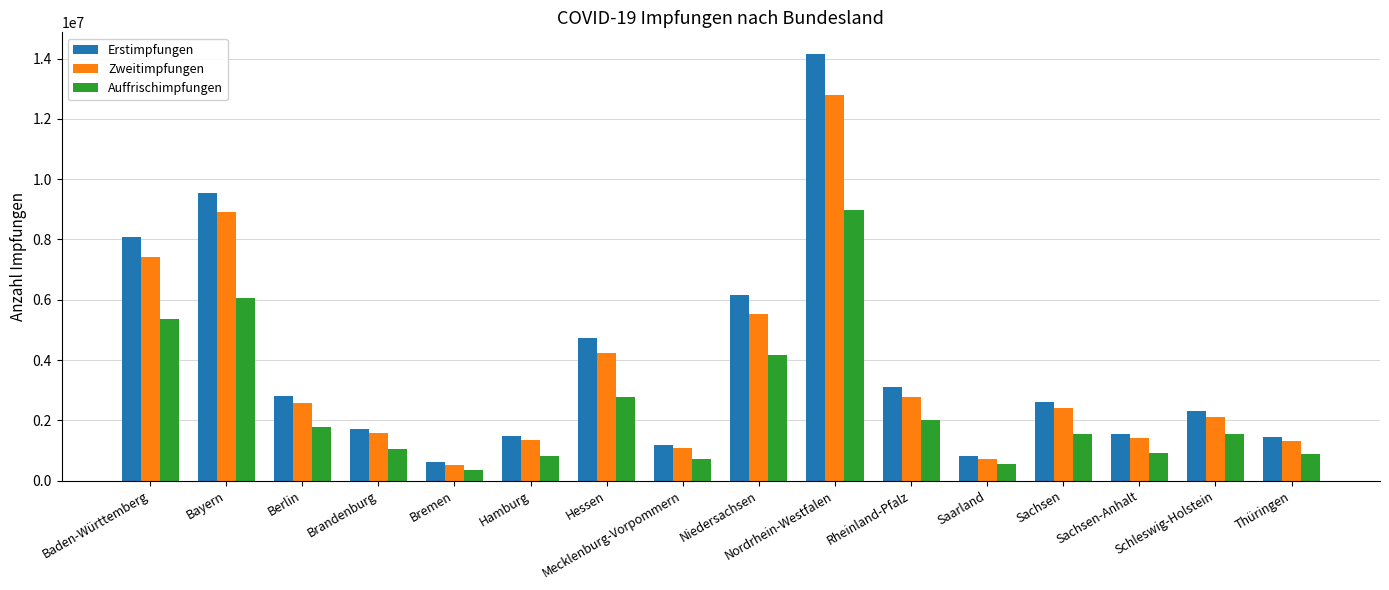

What is the difference between the second highest and minimum values in the Zweitimpfungen series?

8390588